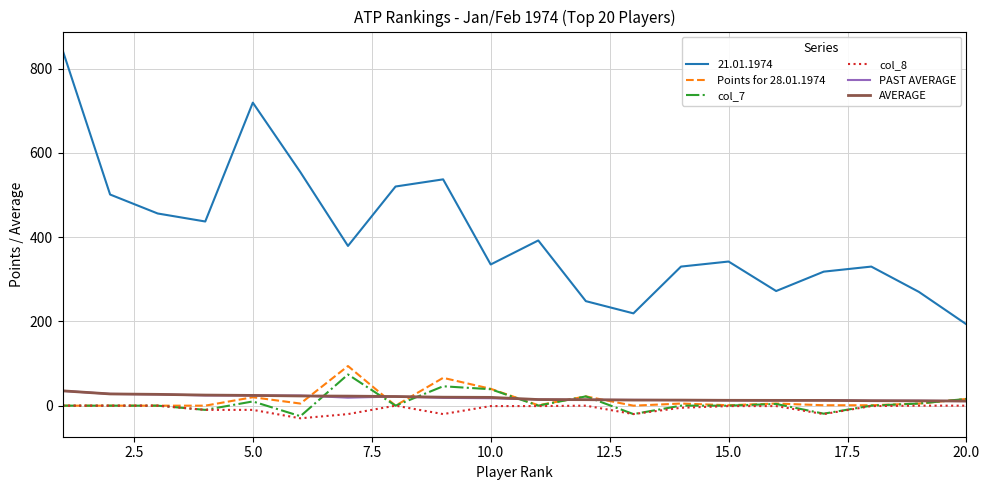

Which series has the largest range (max minus min)?

21.01.1974